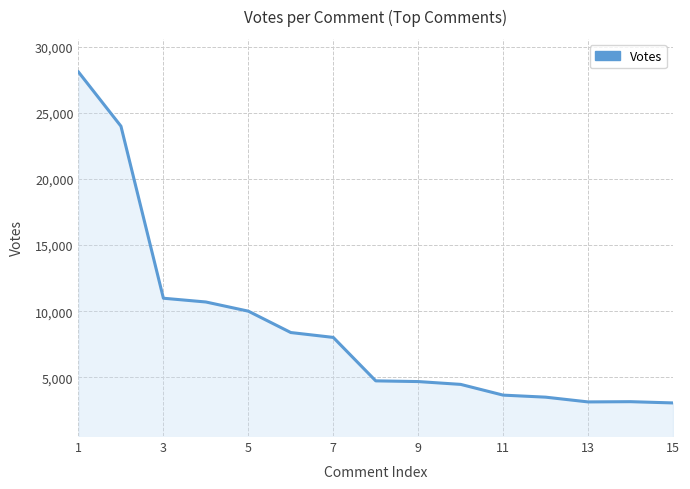

What is the difference between the maximum and minimum values?

25002